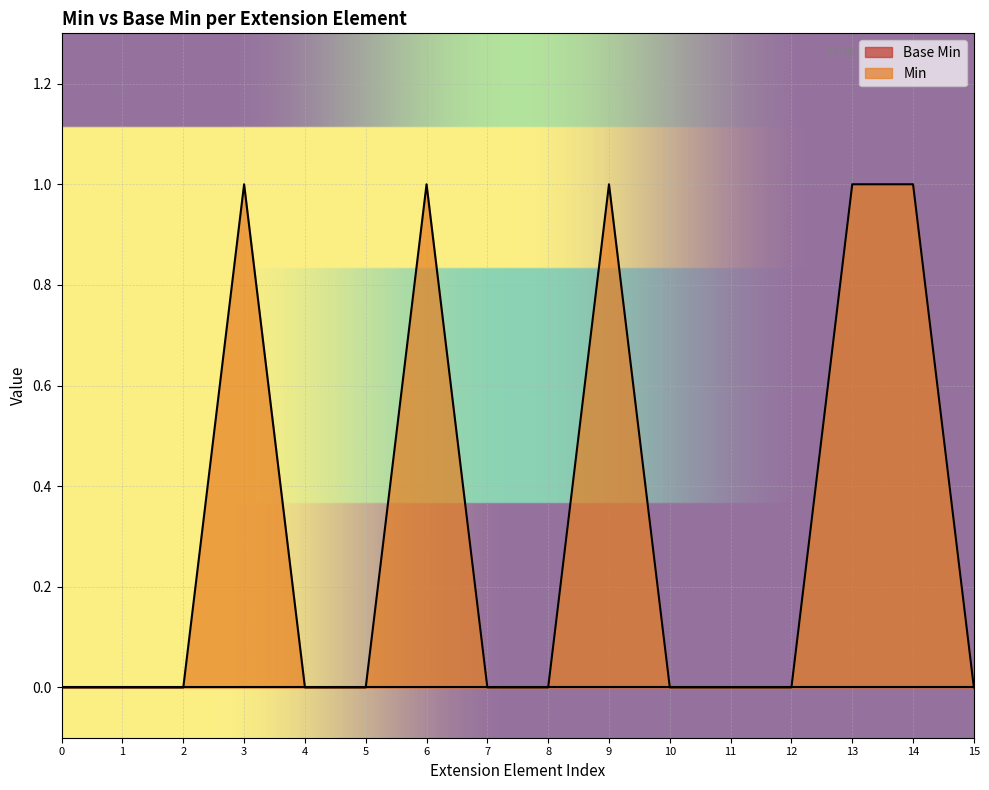

Is it true that Min equals 1 at 5?

False